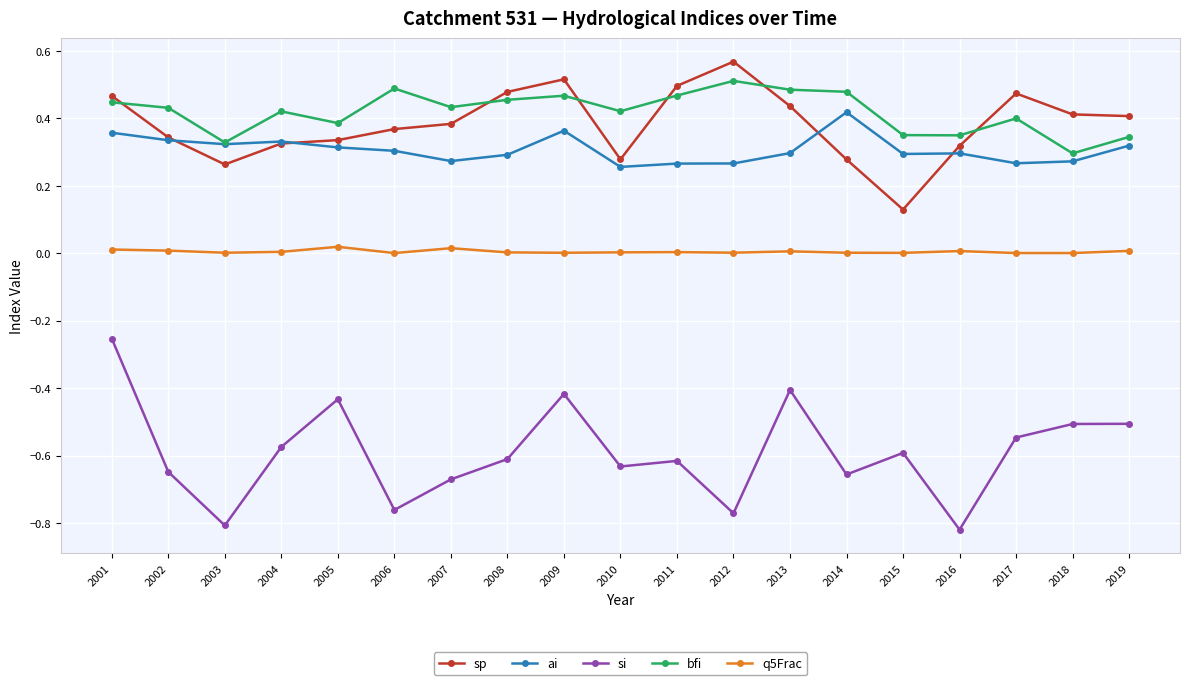

Rank the series by their maximum value, from lowest to highest.

si, q5Frac, ai, bfi, sp